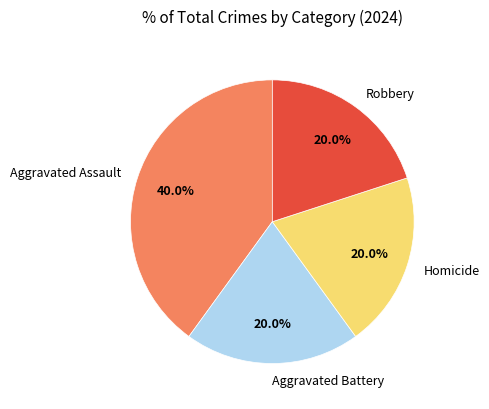

What is the largest slice in the pie chart?

Aggravated Assault